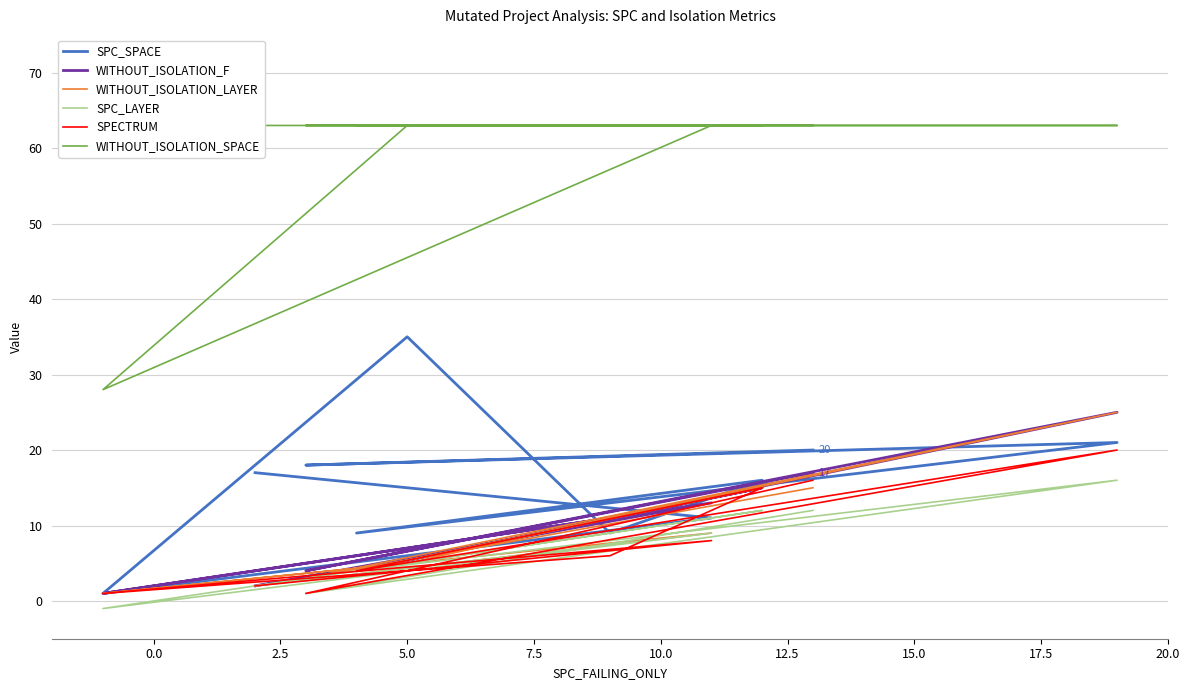

What is the value of the SPECTRUM point at the 10th from the left?

16